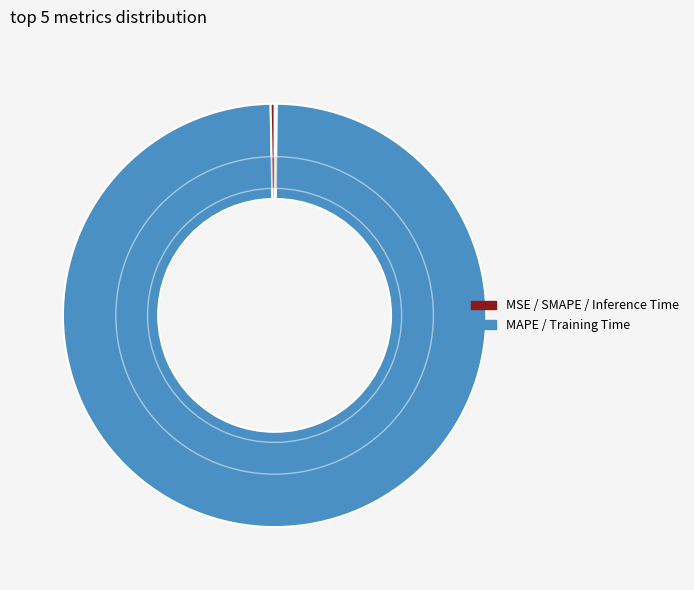

To the nearest percent, what portion does Training Time represent?

100%